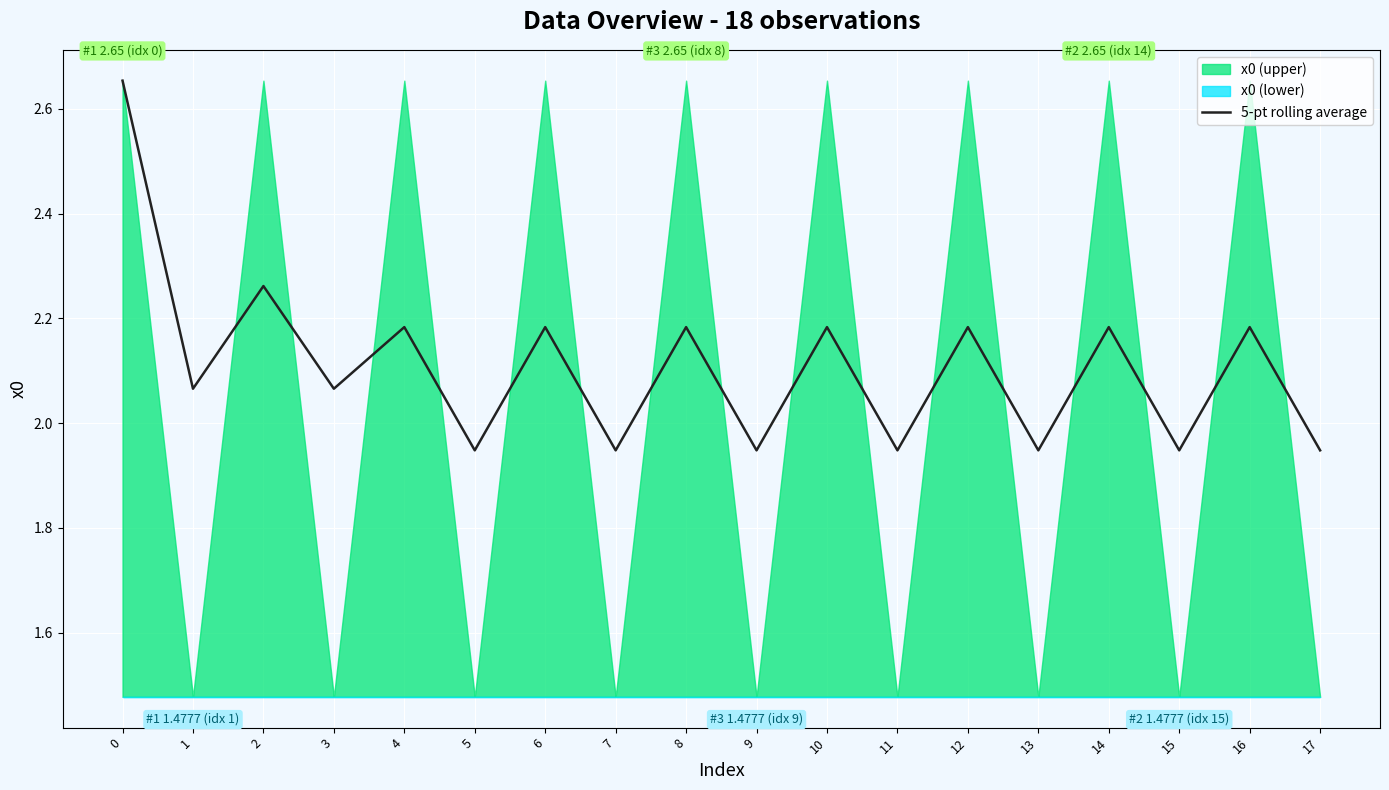

The value of 5-pt rolling average at 8 is 0.6. True or false?

False